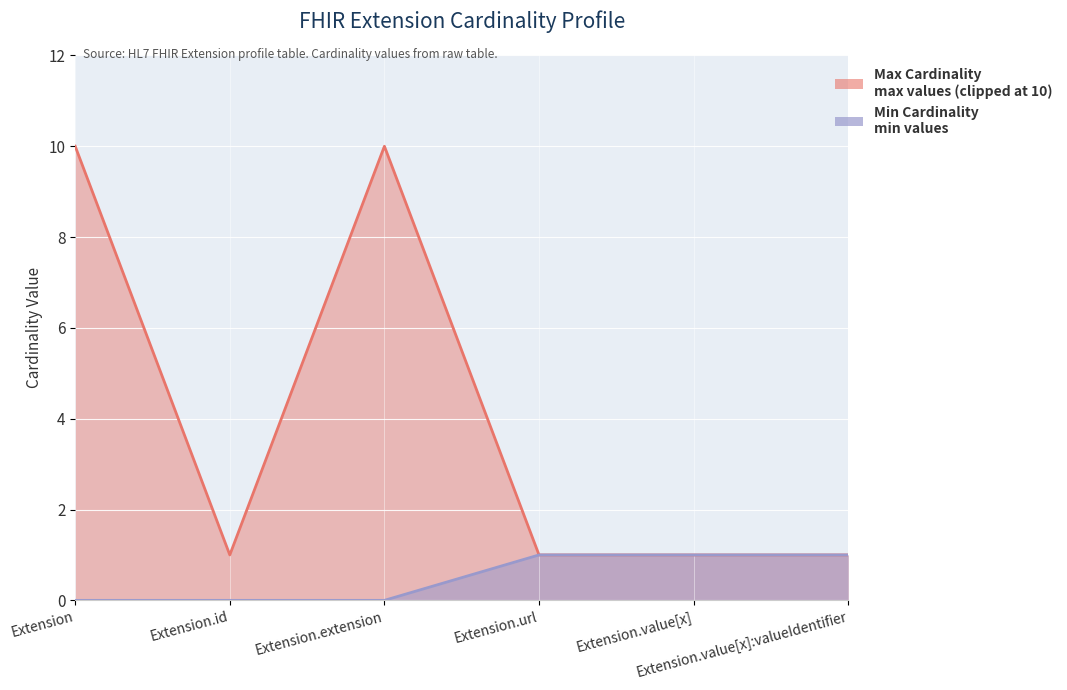

Count the number of data series in this chart.

2